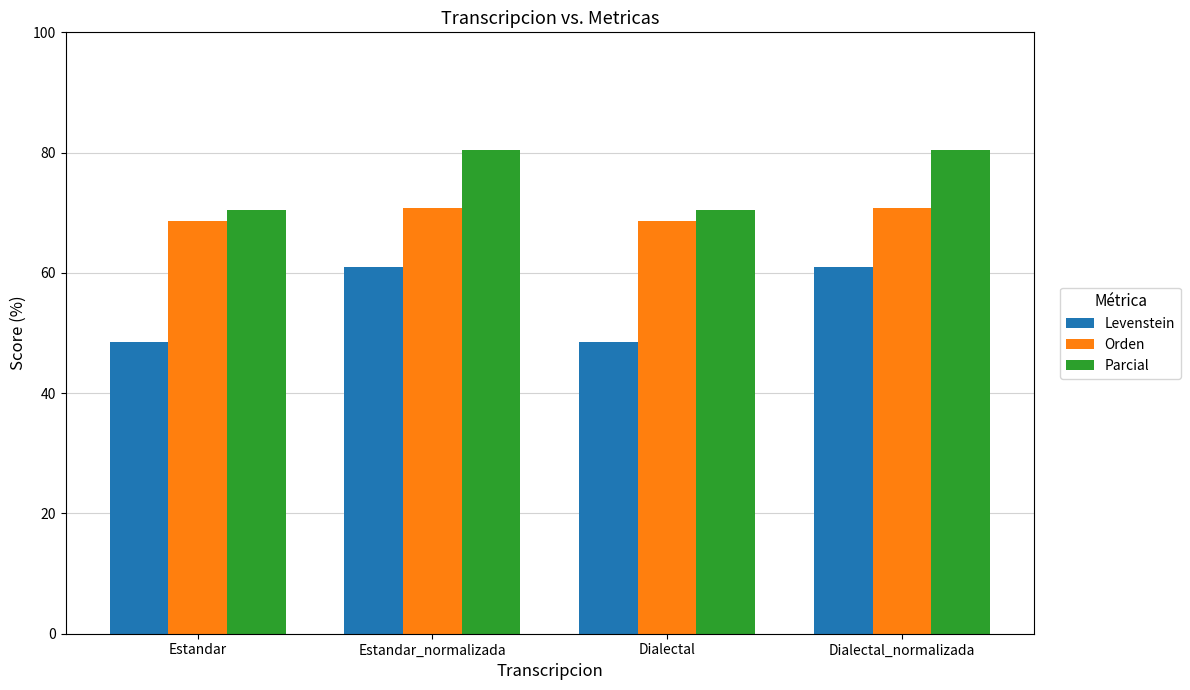

Which series has the widest spread of values?

Levenstein